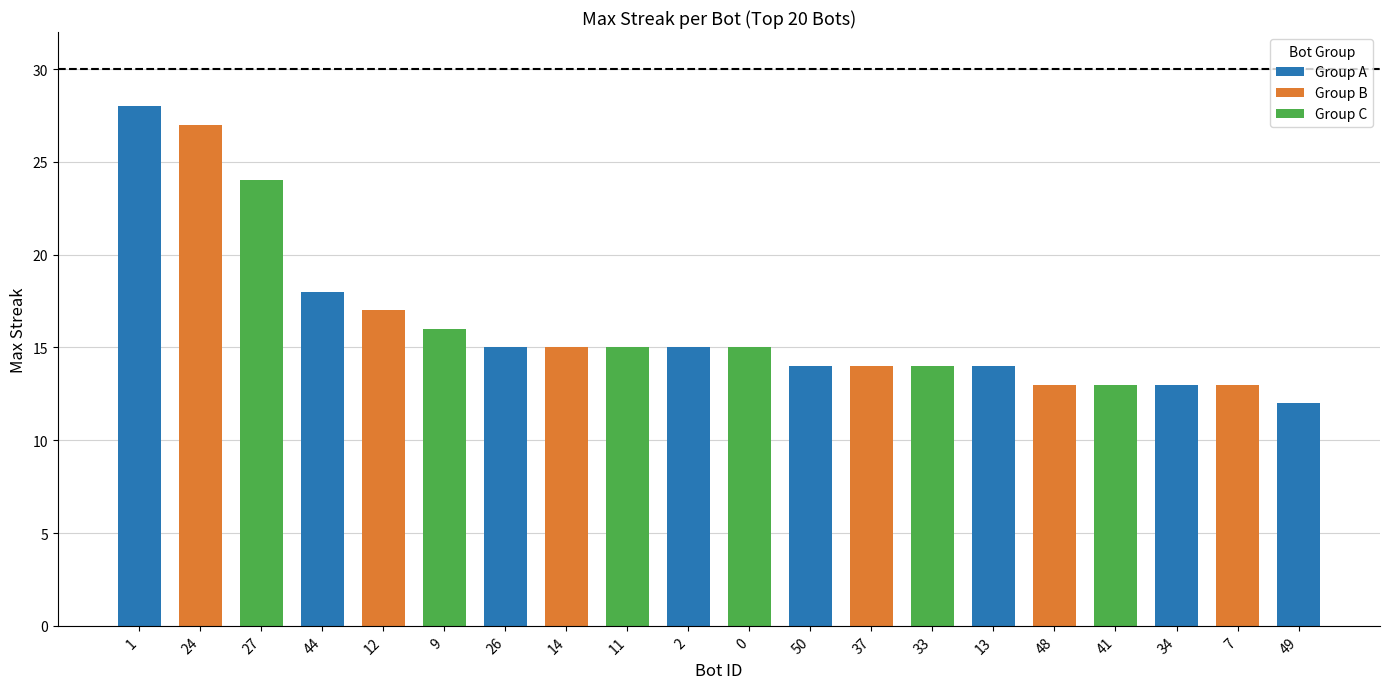

What is the difference between the maximum and minimum values?

16